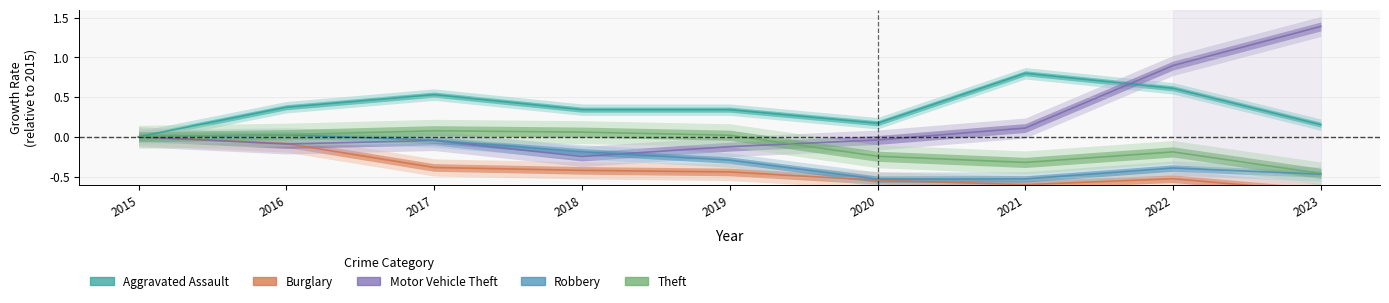

Which category has the highest value in the Theft series?

2017